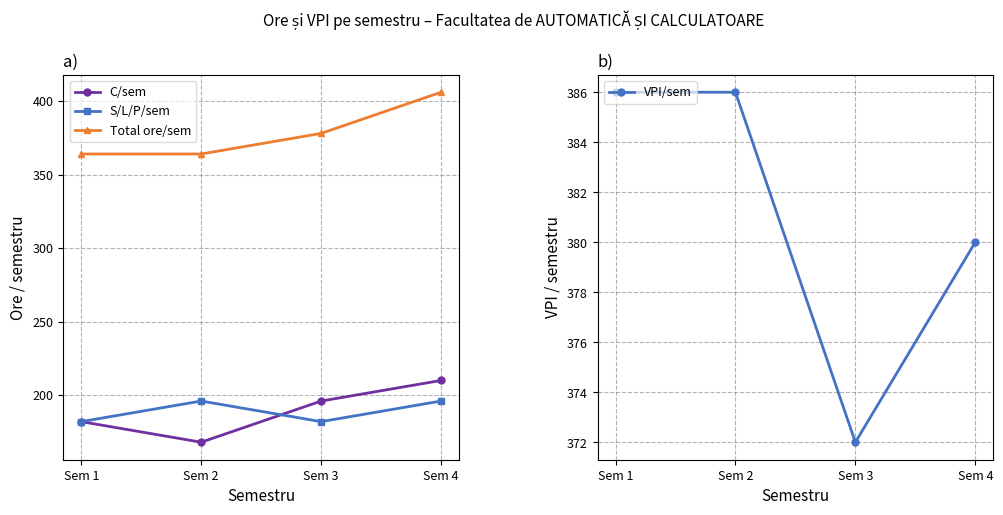

What is the difference between the highest and lowest values at Sem 1?

204